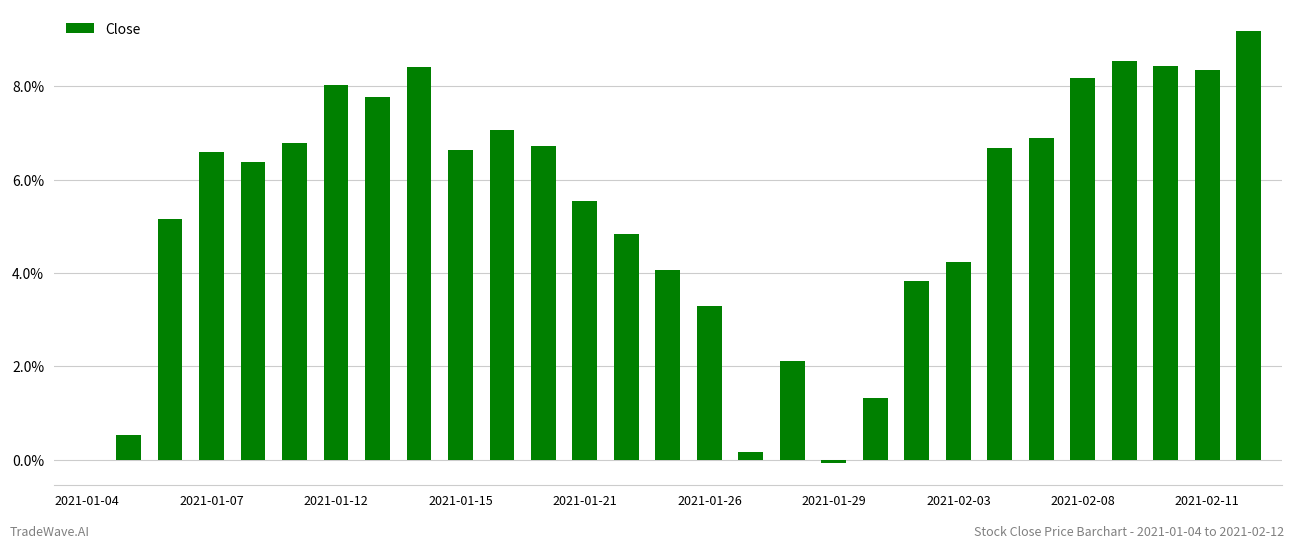

What is the maximum value shown in the chart?

9.2